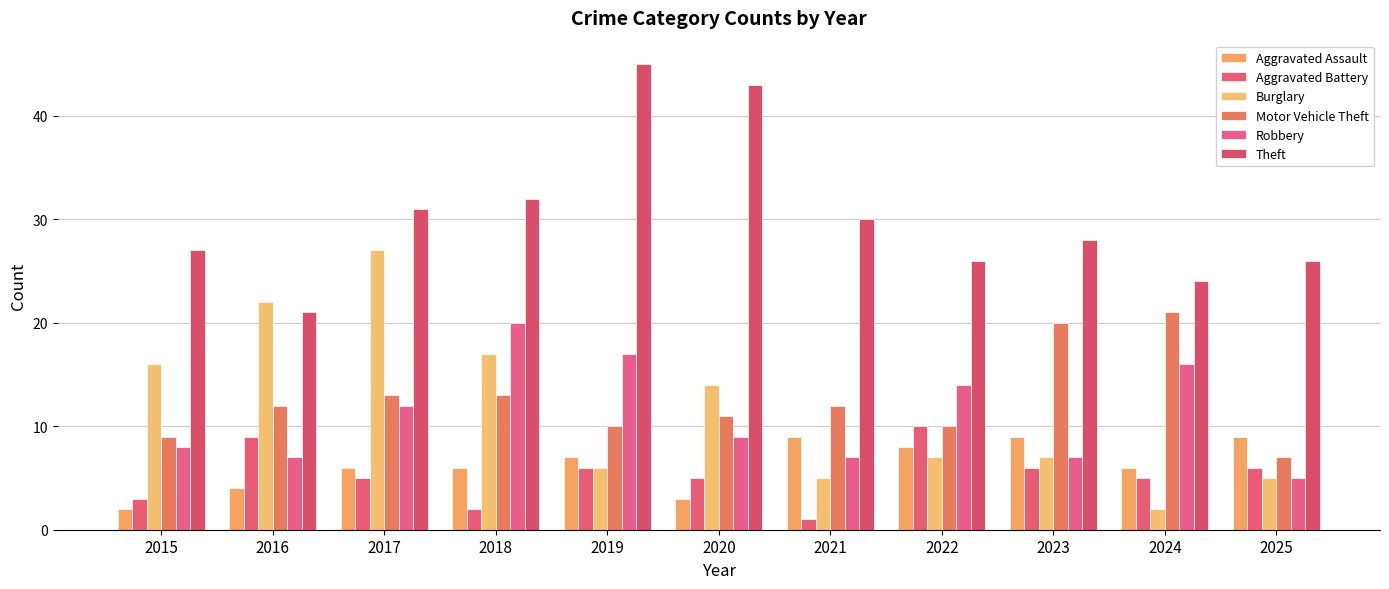

How many Aggravated Assault values are between 4 and 9?

9